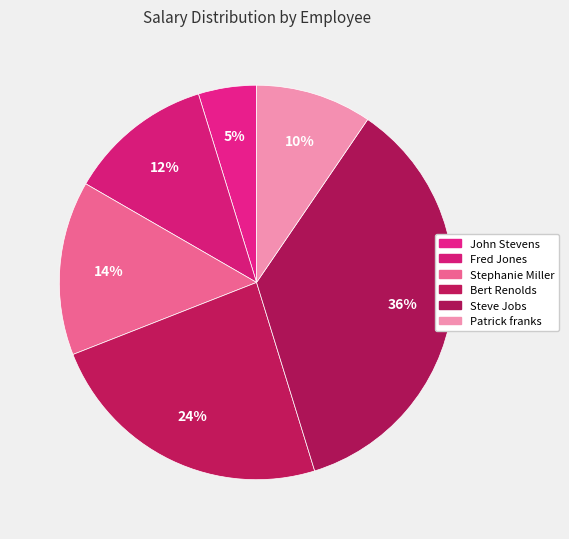

How many segments does this pie chart have?

6